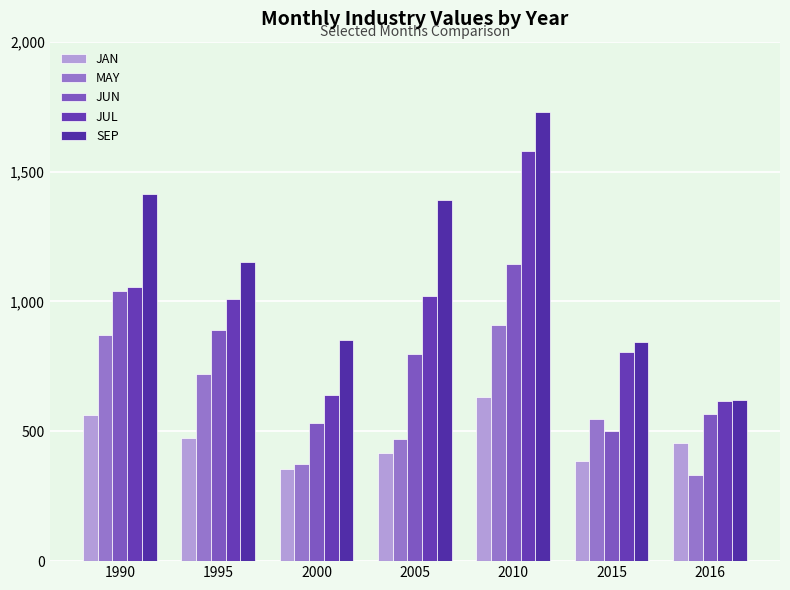

Which category has the lowest value in the MAY series?

2016